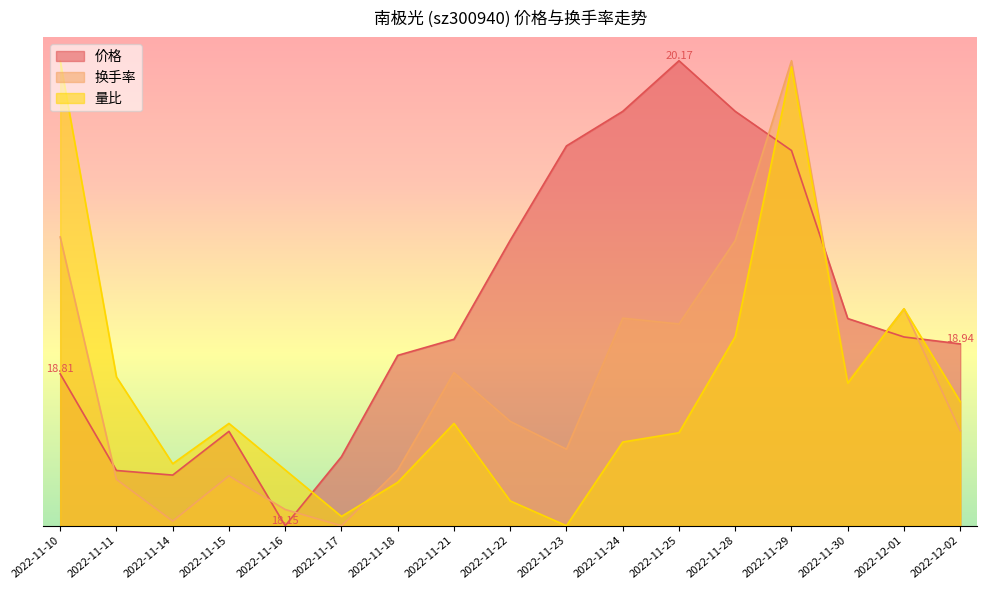

Is the value of 价格 at 2022-11-21 greater than the value of 量比 at 2022-11-24?

Yes